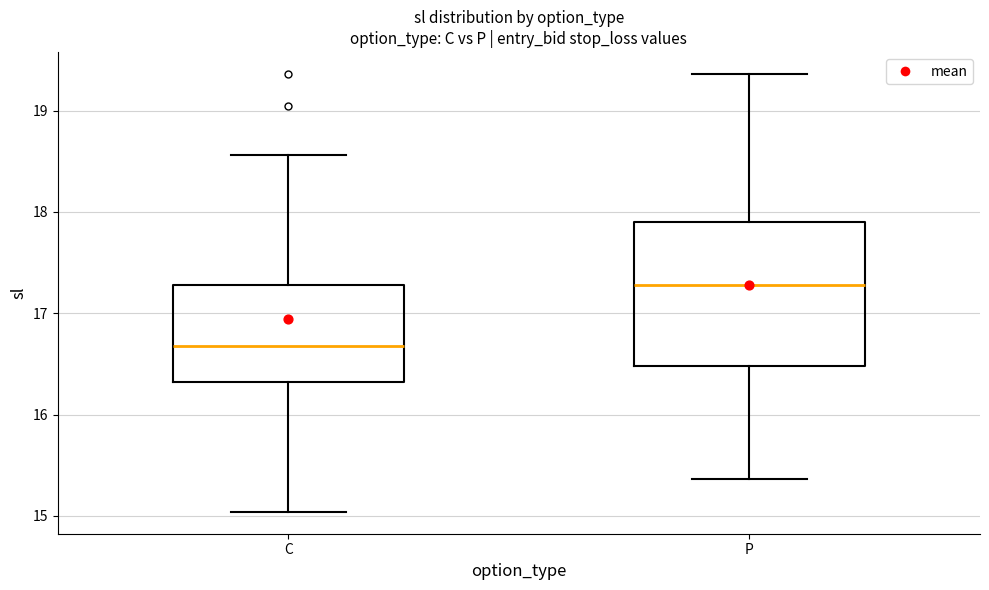

Reading left to right, read every box against the y-axis: the position of its median line, the range the box covers, and the ends of its whiskers. The values are not printed on the chart, so give them approximately, as read against the axis.

C: median 16.7, box 16.3 to 17.3, whiskers 15.0 to 18.6
P: median 17.3, box 16.5 to 17.9, whiskers 15.4 to 19.4